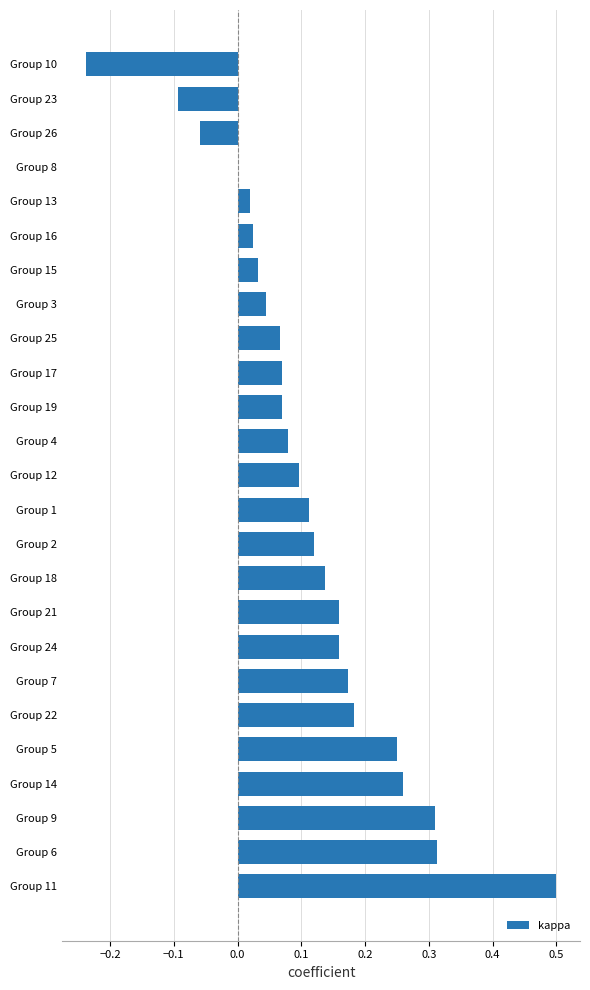

How many categories are shown in the chart?

25